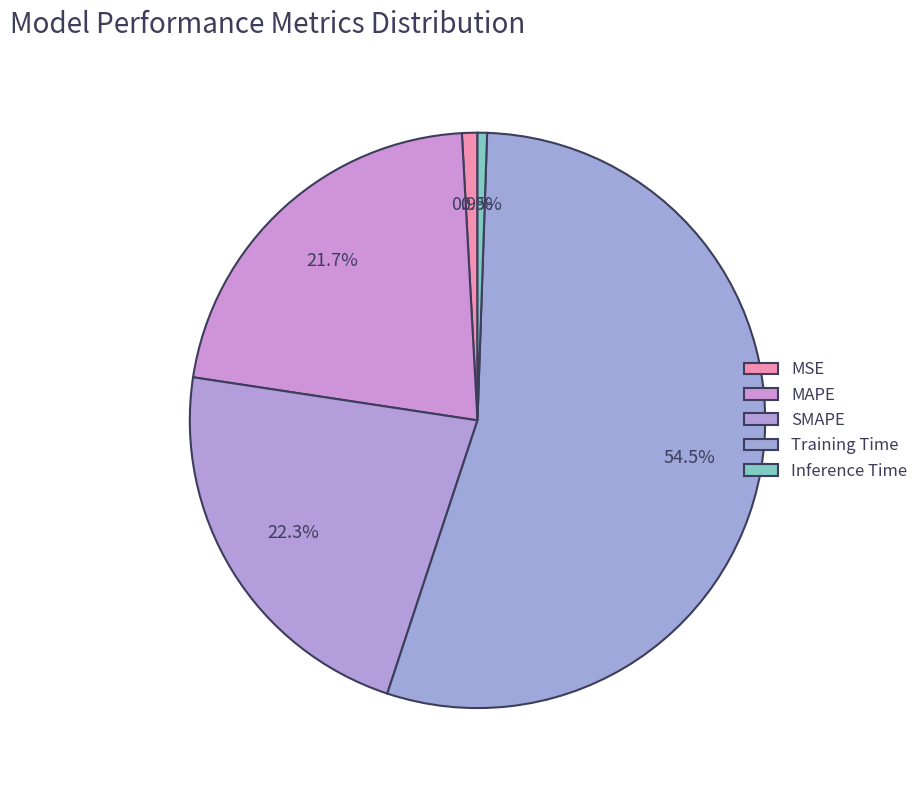

What portion of the pie excludes MSE?

99.1%